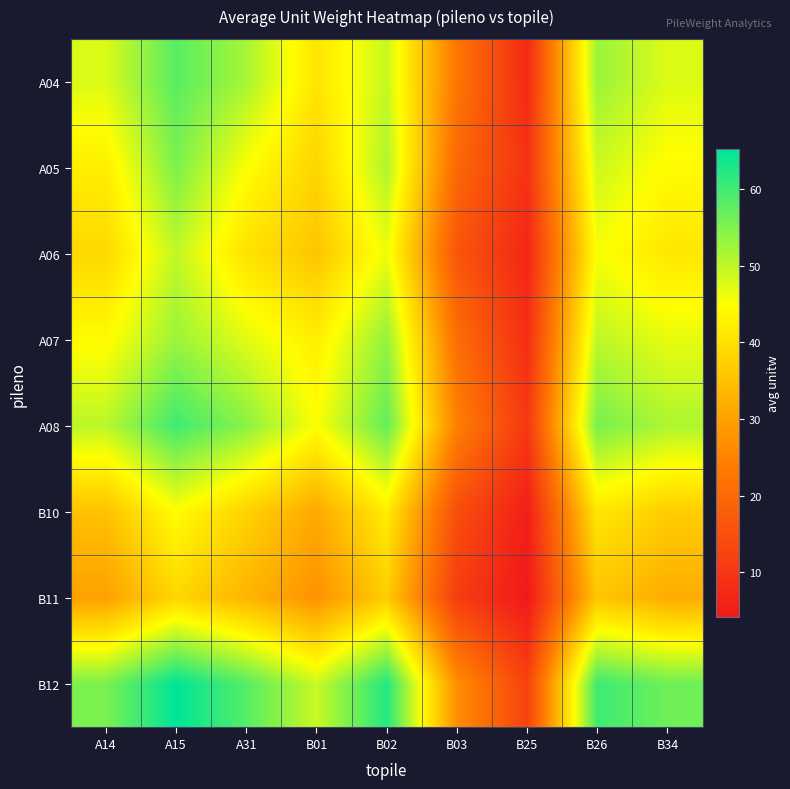

How many distinct data groups are displayed?

8